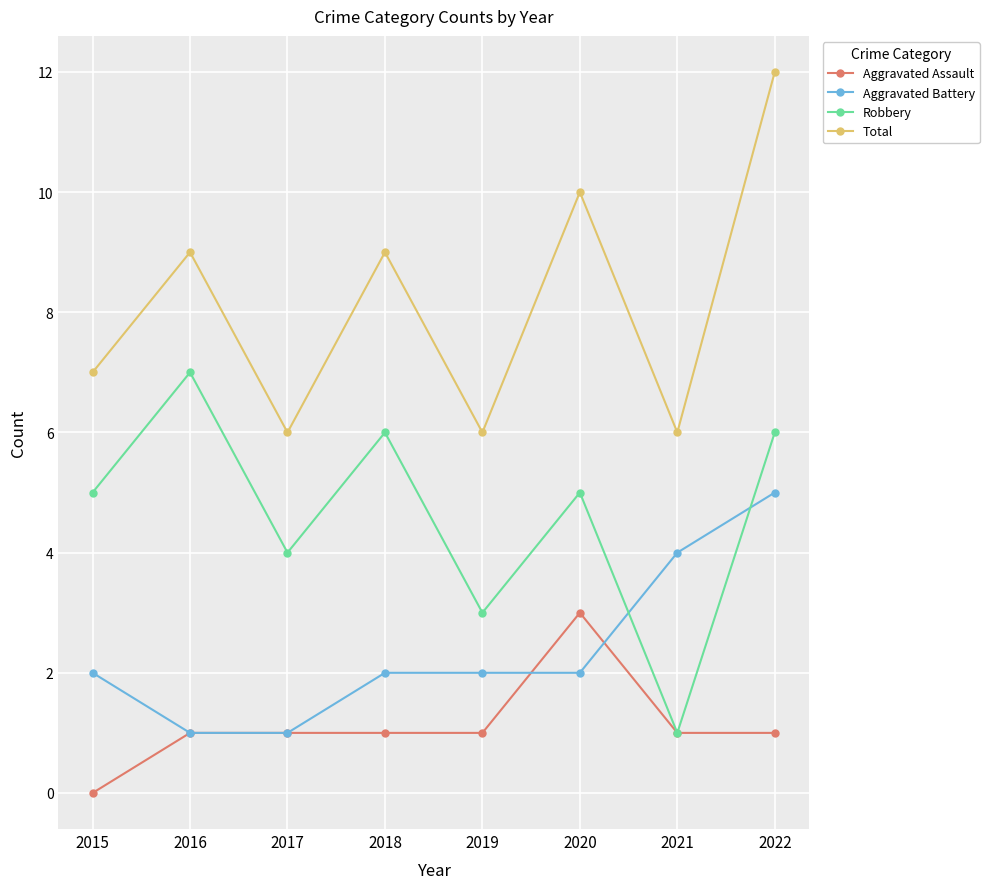

Rank the series at 2018 from lowest to highest value.

Aggravated Assault, Aggravated Battery, Robbery, Total